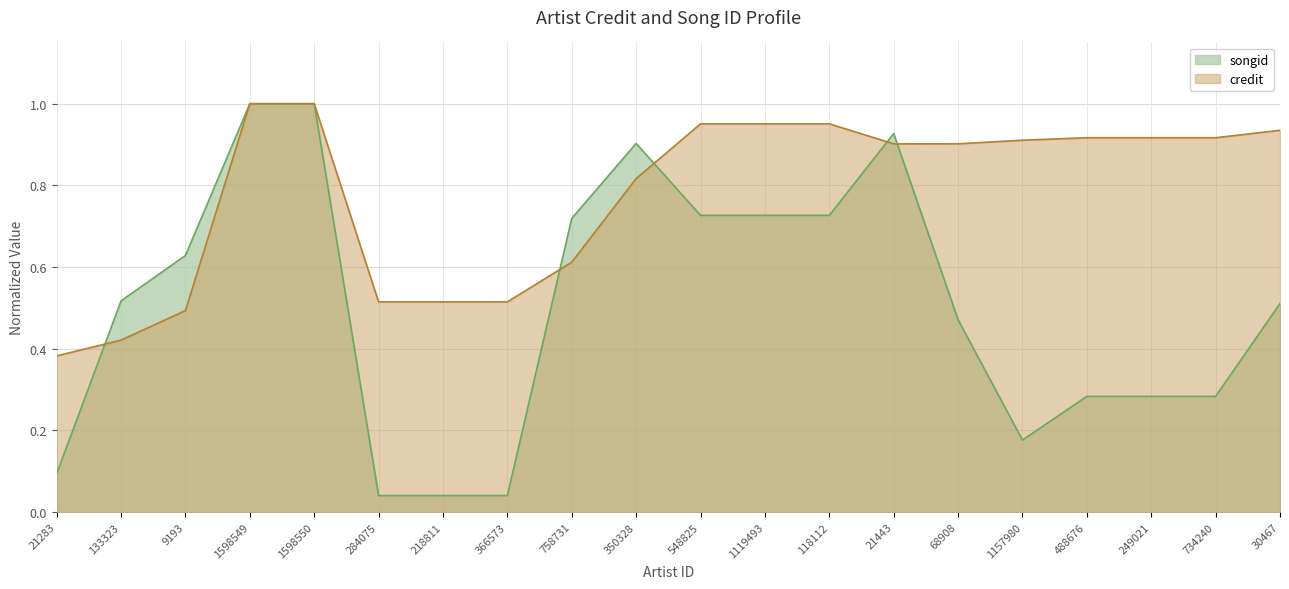

What is the average value of the credit series?

0.8